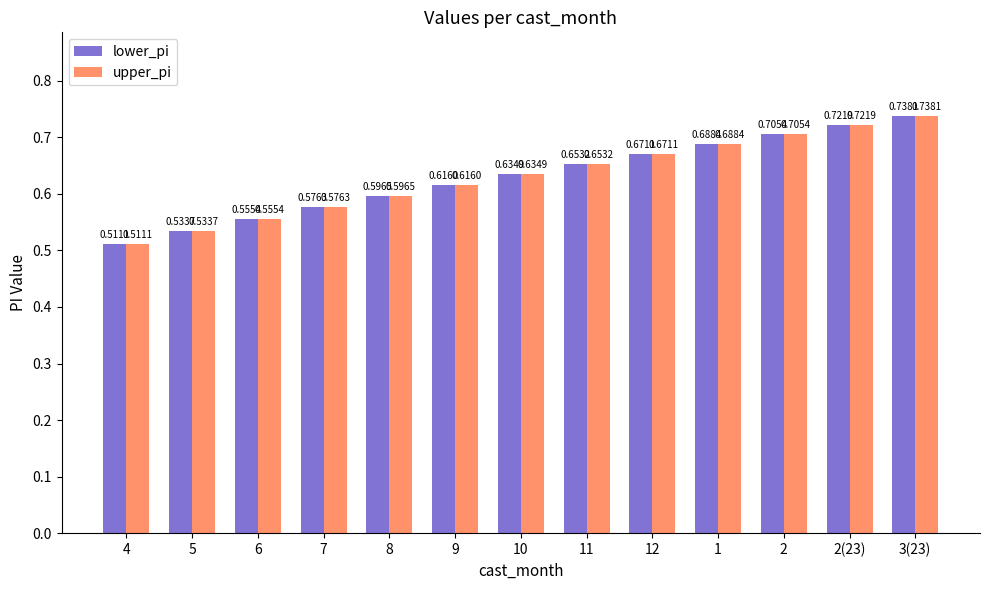

At how many categories does at least one series exceed 0?

13